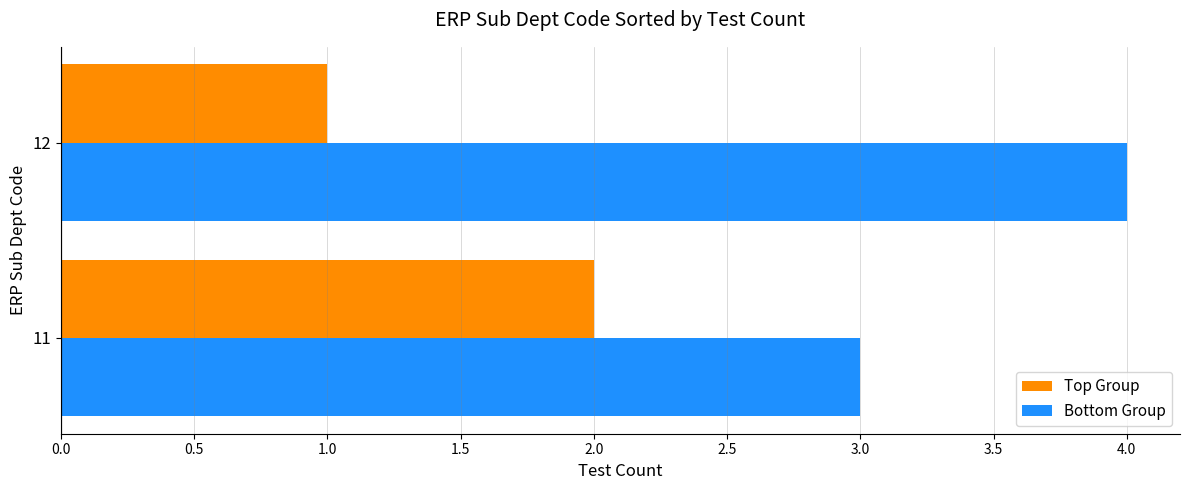

The Bottom Group series shows 4 at 12. True or false?

True